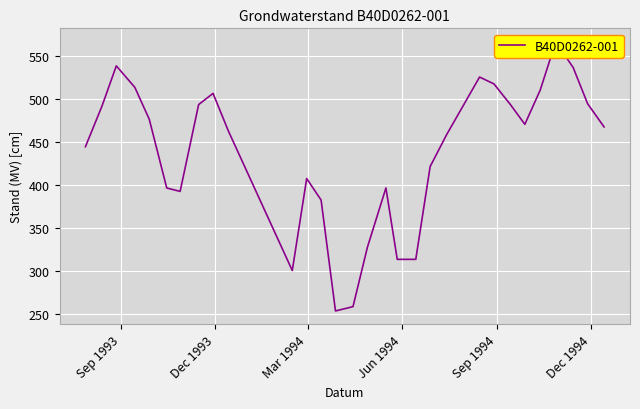

What is the value of the 12th point from the left?

408